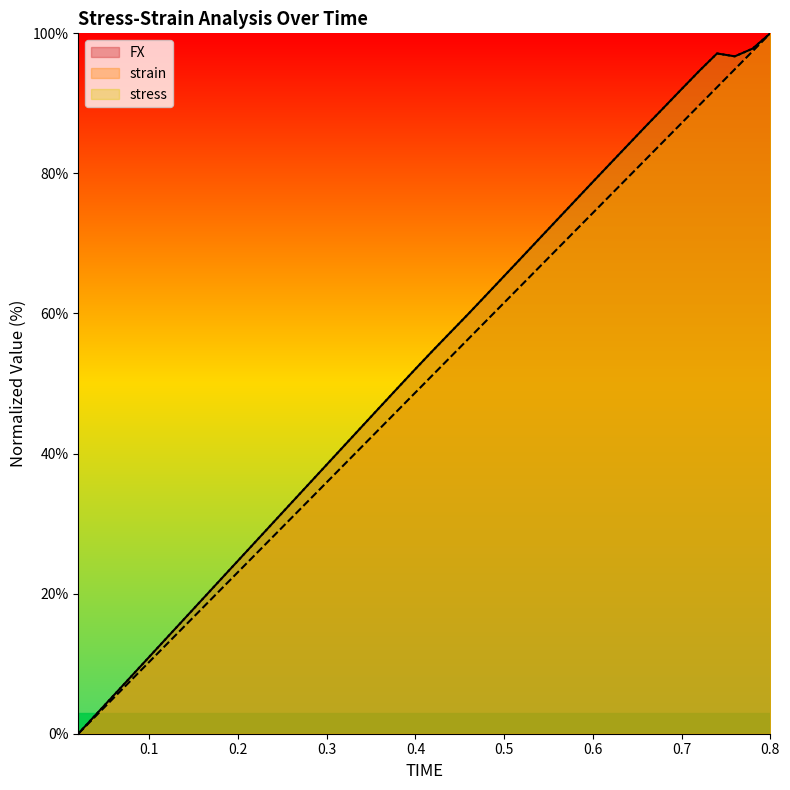

List the series in order of their peak value, highest first.

FX, strain, stress